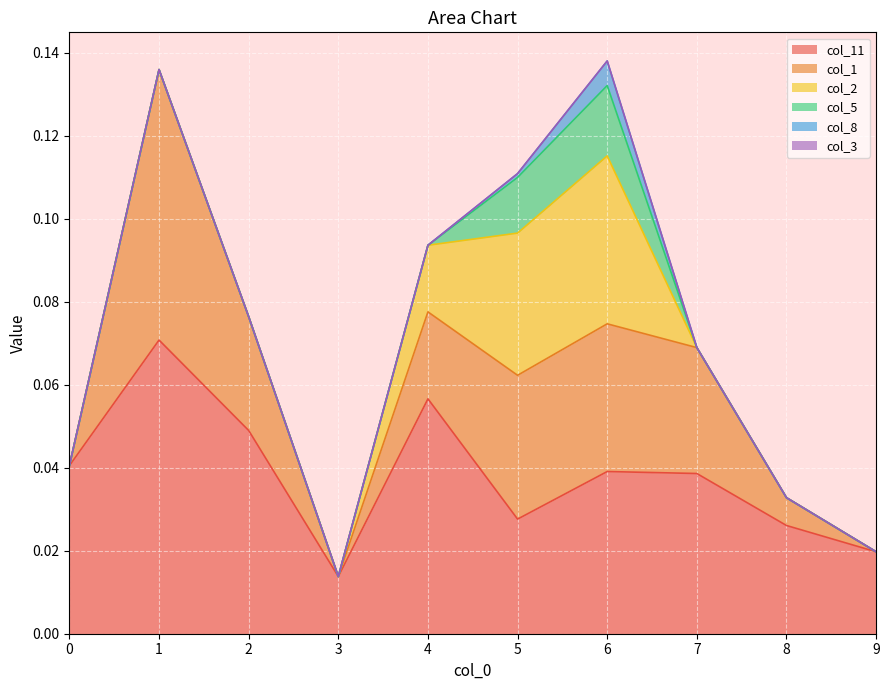

How many values in the col_8 series exceed 0?

2